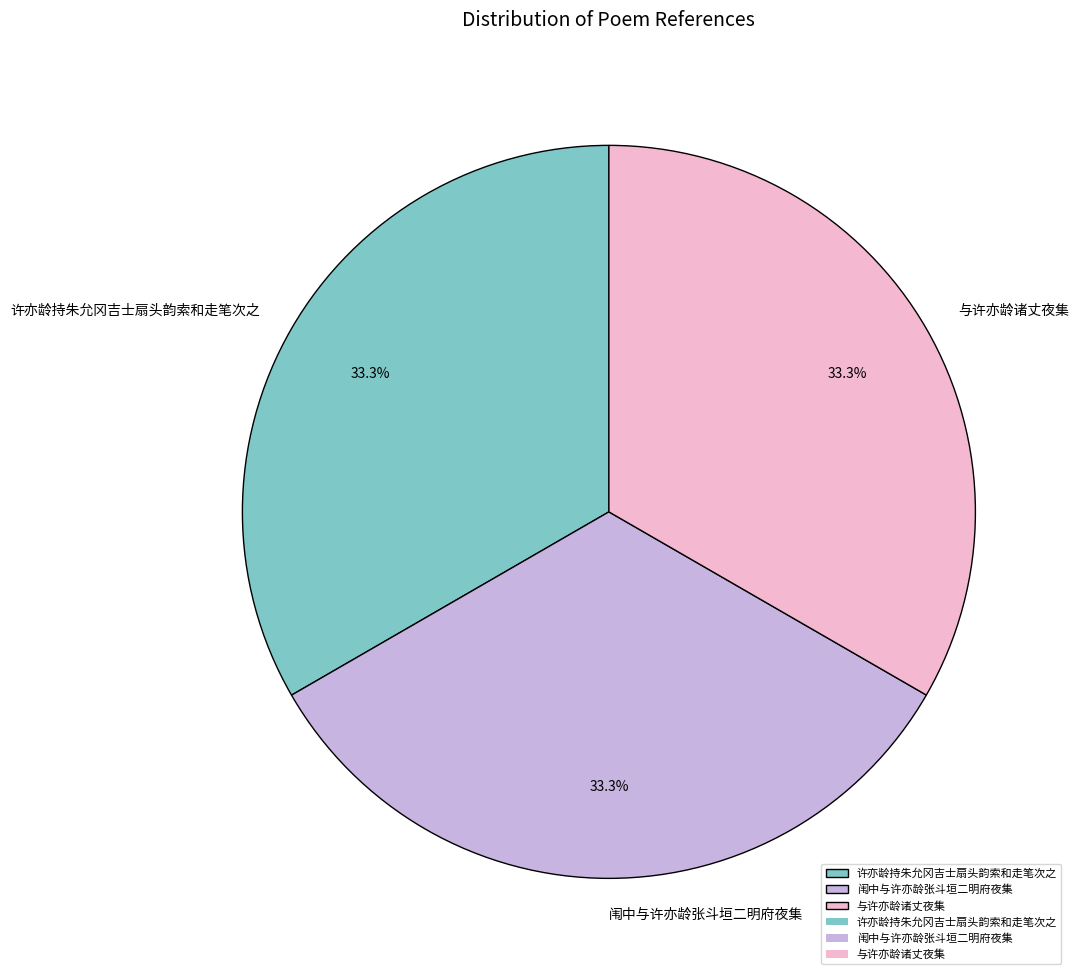

Combined, what portion of the pie is 与许亦龄诸丈夜集 and 许亦龄持朱允冈吉士扇头韵索和走笔次之?

66.7%